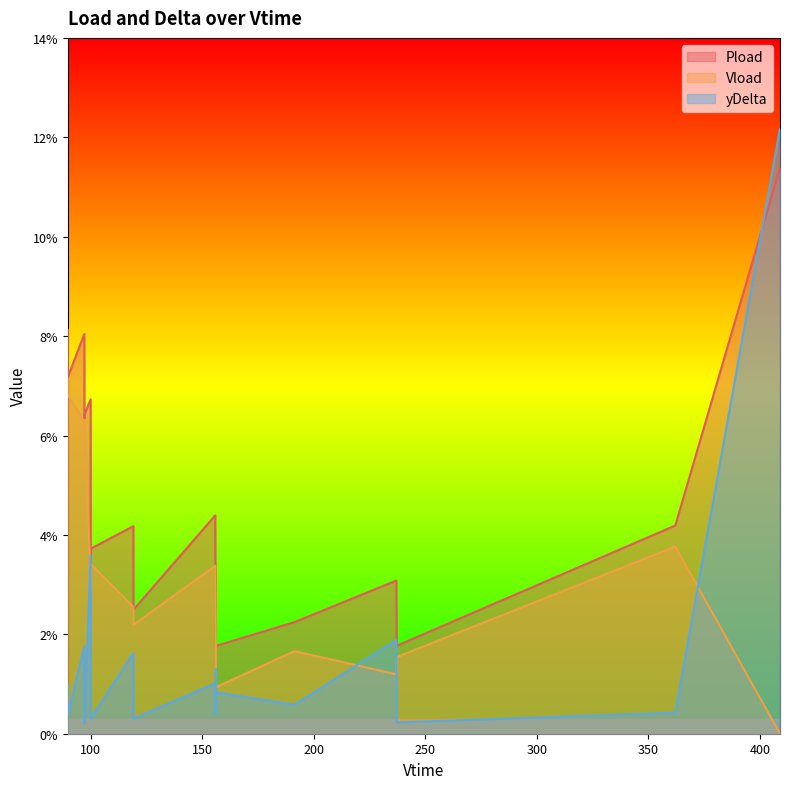

Reading right to left, what are all the values shown in this chart?

Pload: 409.026=0.1	362.082=0.0	237.222=0.0	237.006=0.0	191.358=0.0	156.12=0.0	156.078=0.0	155.892=0.0	155.856=0.0	119.172=0.0	119.13=0.0	100.086=0.0	100.002=0.0	99.972=0.1	97.26=0.1	97.218=0.1	97.182=0.1	97.146=0.1	89.766=0.1	89.73=0.1
Vload: 409.026=0.0	362.082=0.0	237.222=0.0	237.006=0.0	191.358=0.0	156.12=0.0	156.078=0.0	155.892=0.0	155.856=0.0	119.172=0.0	119.13=0.0	100.086=0.0	100.002=0.0	99.972=0.0	97.26=0.1	97.218=0.1	97.182=0.1	97.146=0.1	89.766=0.1	89.73=0.1
yDelta: 409.026=0.1	362.082=0.0	237.222=0.0	237.006=0.0	191.358=0.0	156.12=0.0	156.078=0.0	155.892=0.0	155.856=0.0	119.172=0.0	119.13=0.0	100.086=0.0	100.002=0.0	99.972=0.0	97.26=0.0	97.218=0.0	97.182=0.0	97.146=0.0	89.766=0.0	89.73=0.0